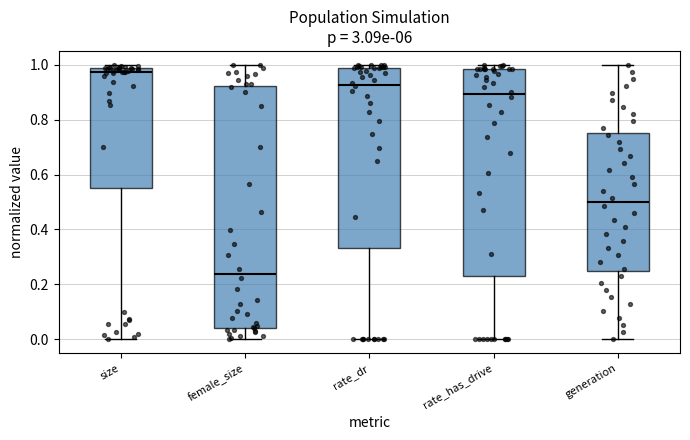

Which box is the tallest, from its lower edge to its upper edge?

female_size